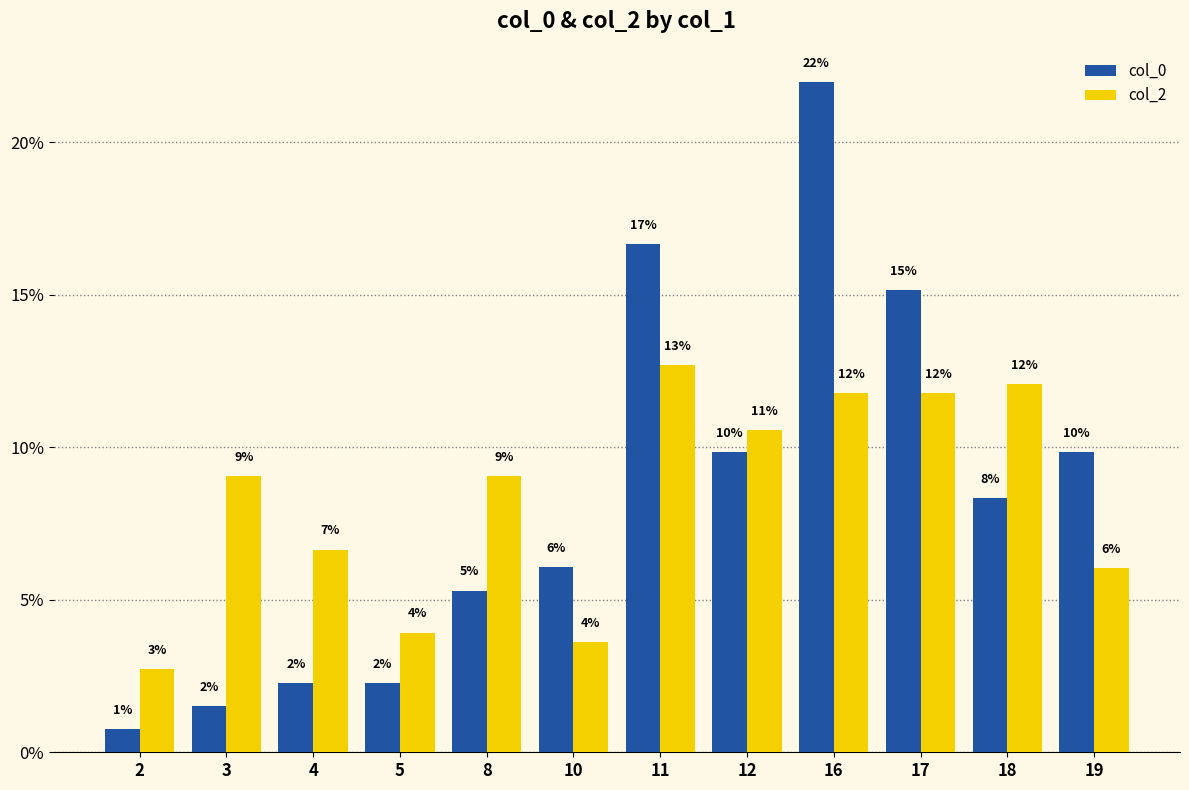

What is the sum of the col_0 values at 18 and 3?

9.8